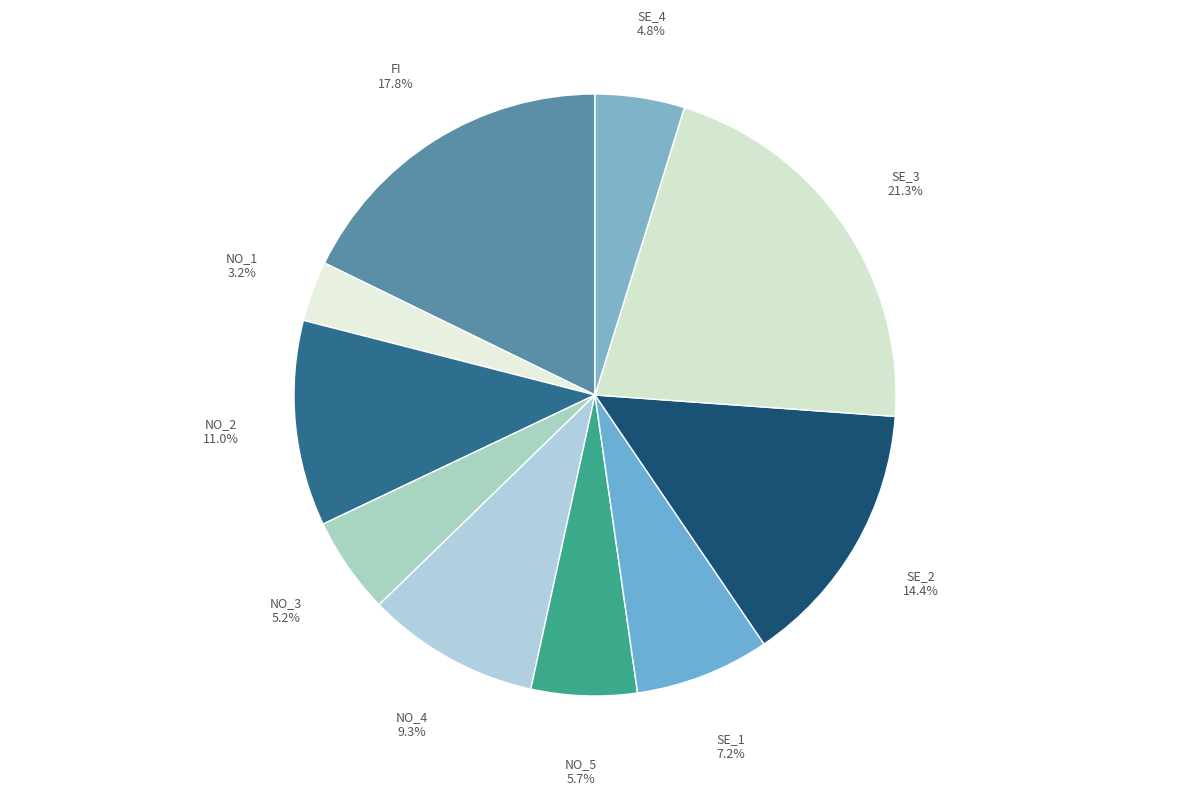

Between NO_1 and NO_4, which is larger?

NO_4